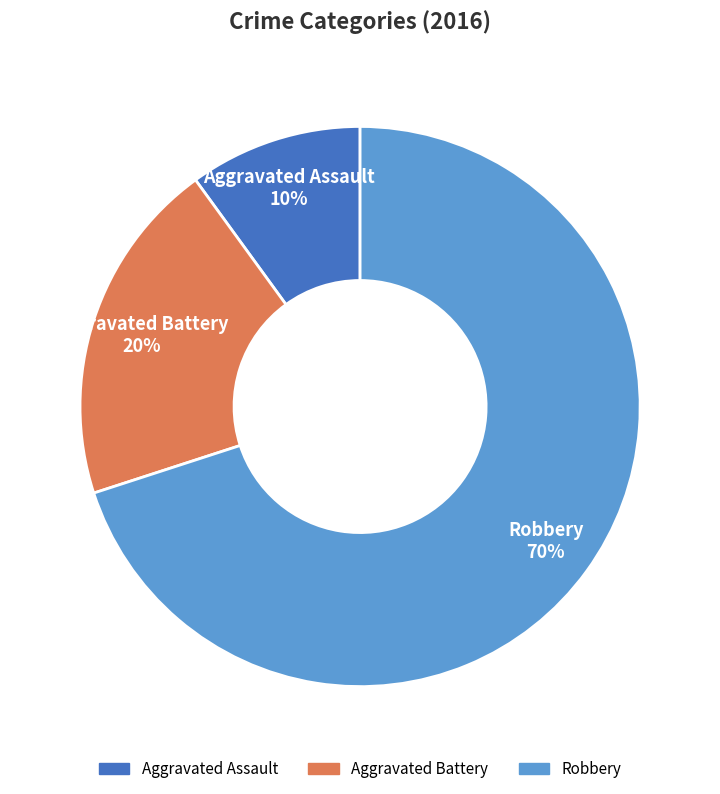

Which slice is the smallest?

Aggravated Assault